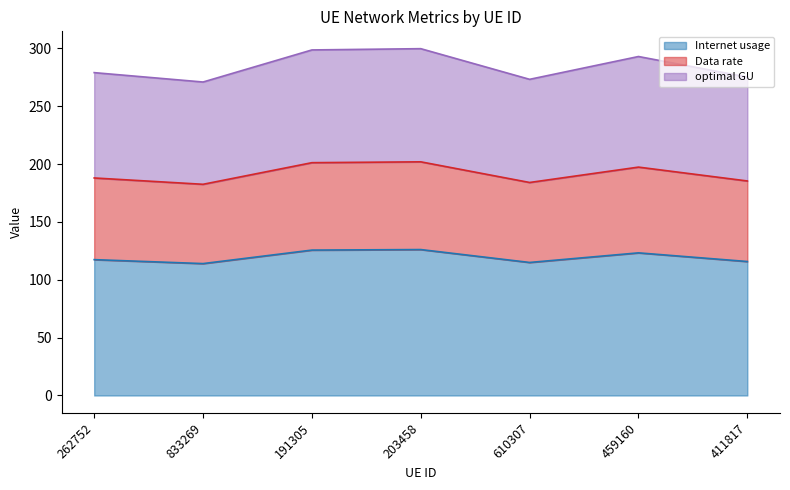

Which series changed the most between 191305 and 203458?

optimal GU